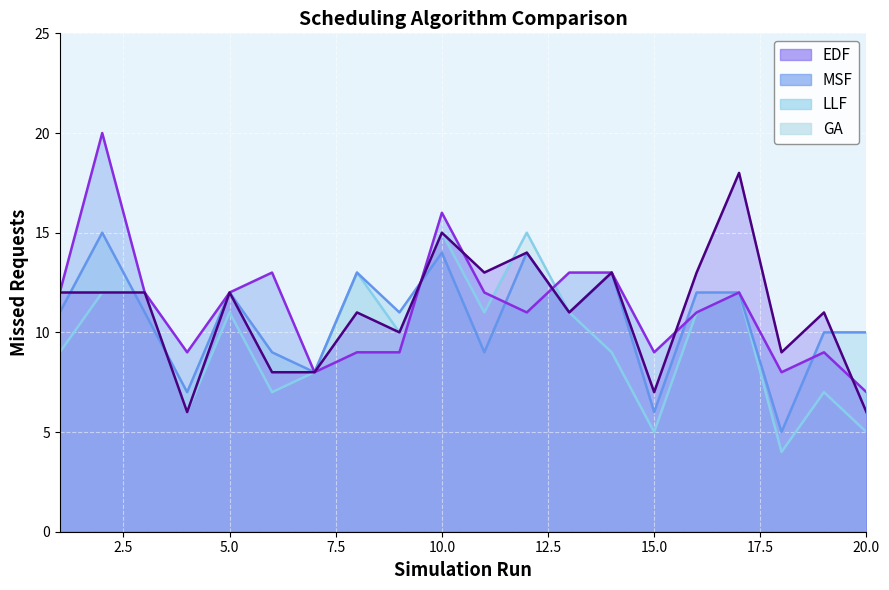

What is the sum of all LLF values?

213